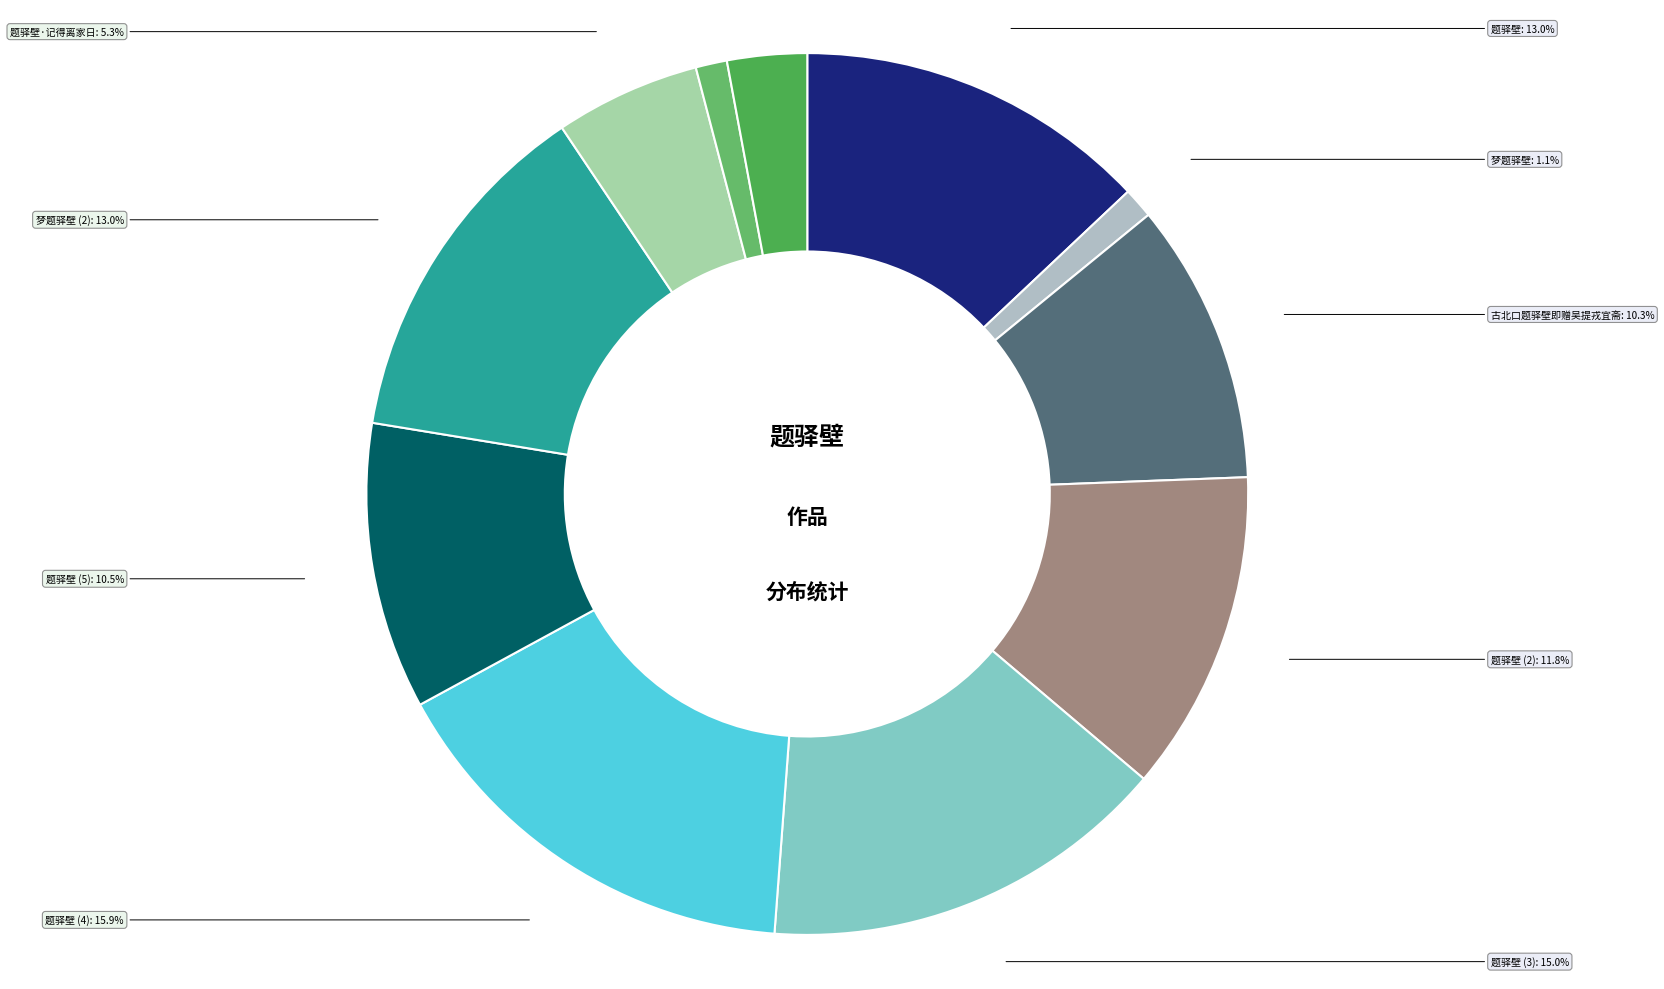

To the nearest percent, what is the difference between the largest and smallest slice percentages?

15%